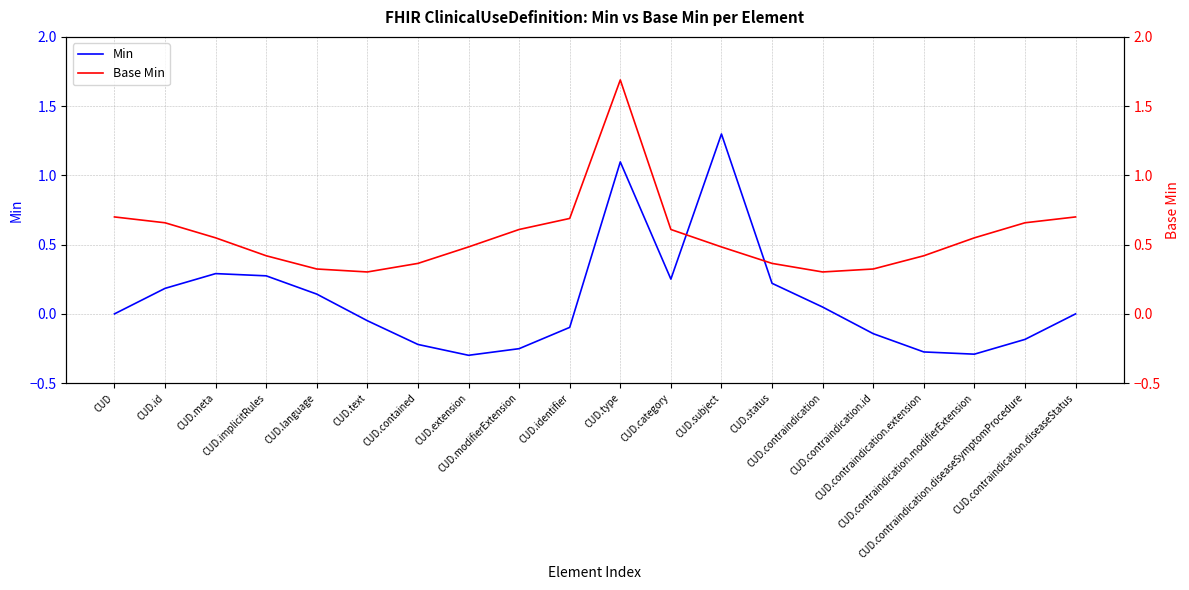

True or false: Min has more than 1 interior local peaks.

True